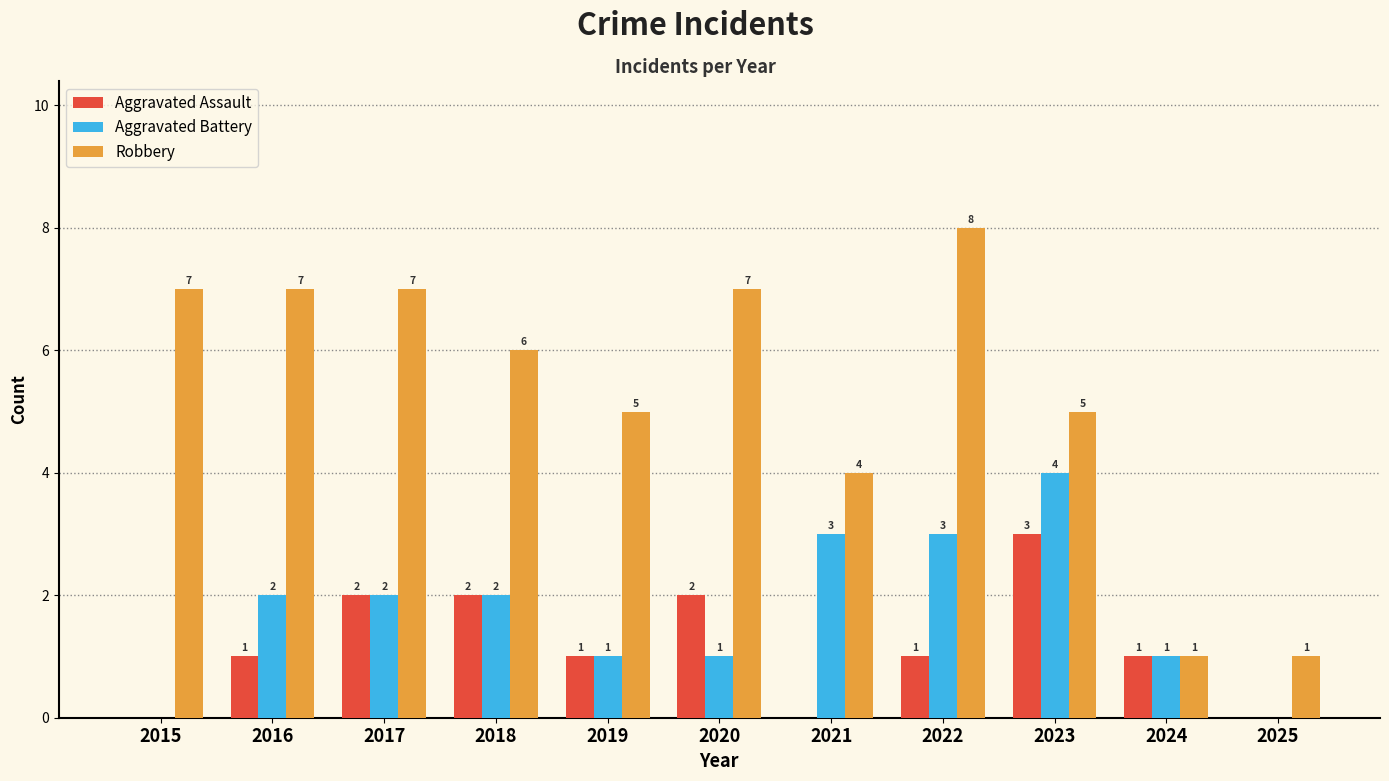

What is the approximate value of Robbery at 2020?

7